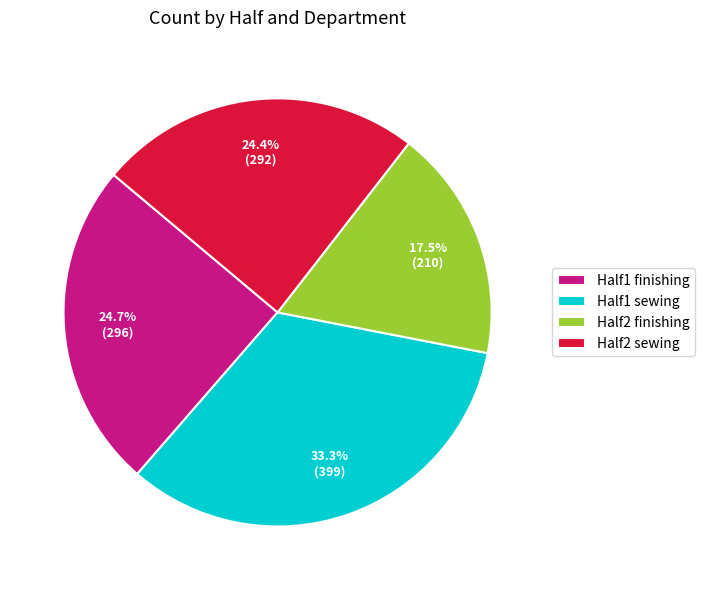

What is the largest slice in the pie chart?

Half1 sewing